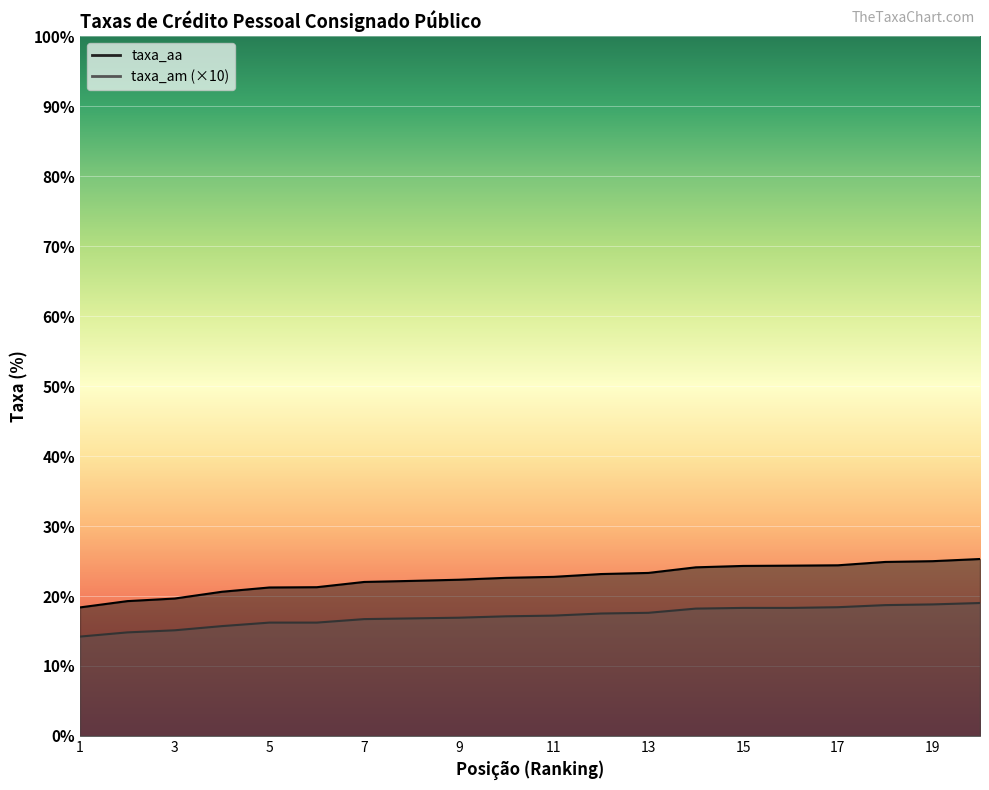

What is the difference between the taxa_aa values at 7 and 15?

2.3